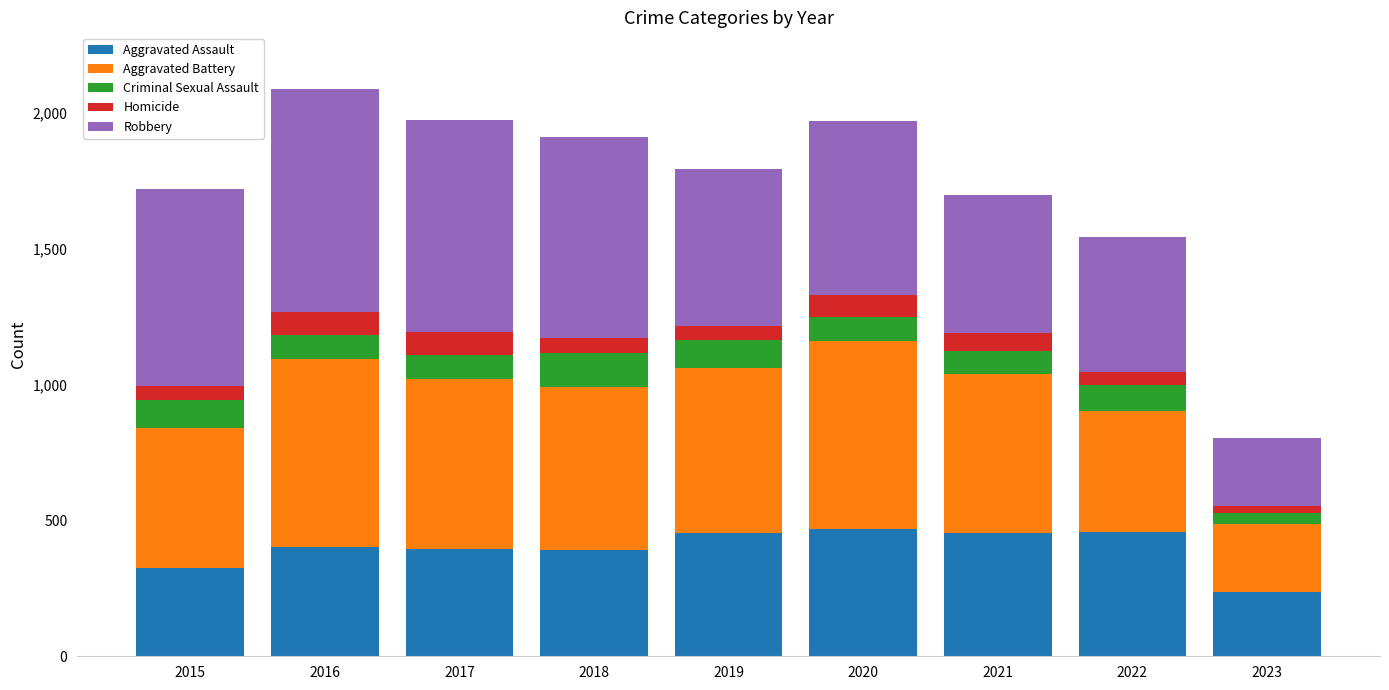

What is the lowest value of the Aggravated Assault series?

236